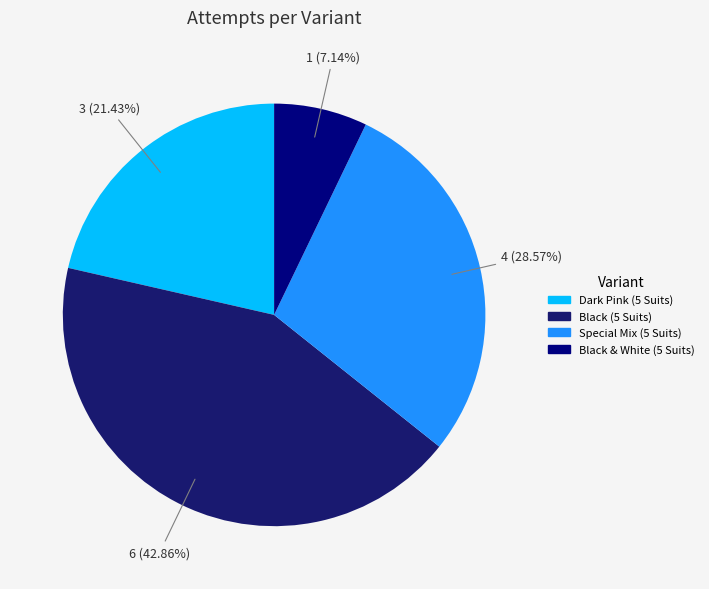

True or false: Dark Pink (5 Suits) accounts for 21% of the total.

True